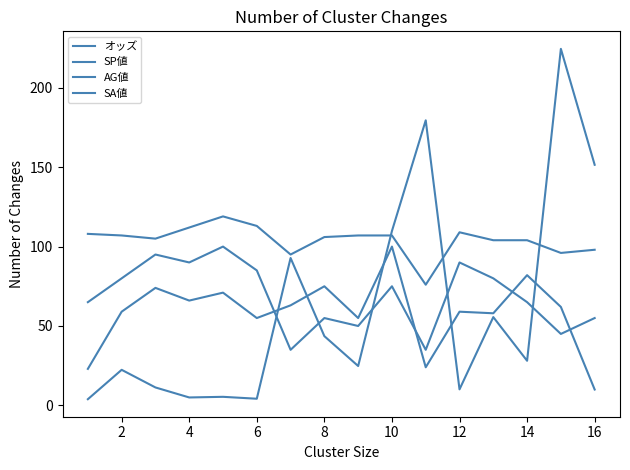

Reading left to right, what are all the values shown in this chart?

オッズ: 3.9	22.4	11.3	5.0	5.4	4.2	92.8	43.6	24.8	109.8	179.5	10.1	55.6	28.1	224.5	151.5
SP値: 65.0	80.0	95.0	90.0	100.0	85.0	35.0	55.0	50.0	75.0	35.0	90.0	80.0	65.0	45.0	55.0
AG値: 23.0	59.0	74.0	66.0	71.0	55.0	63.0	75.0	55.0	100.0	24.0	59.0	58.0	82.0	62.0	10.0
SA値: 108.0	107.0	105.0	112.0	119.0	113.0	95.0	106.0	107.0	107.0	76.0	109.0	104.0	104.0	96.0	98.0